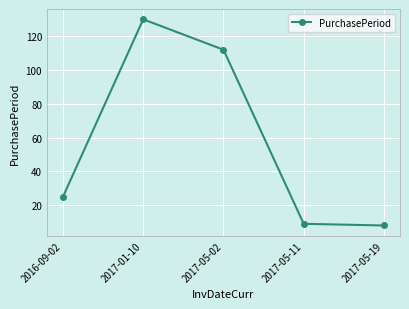

What is the label of the 4th point from the right?

2017-01-10